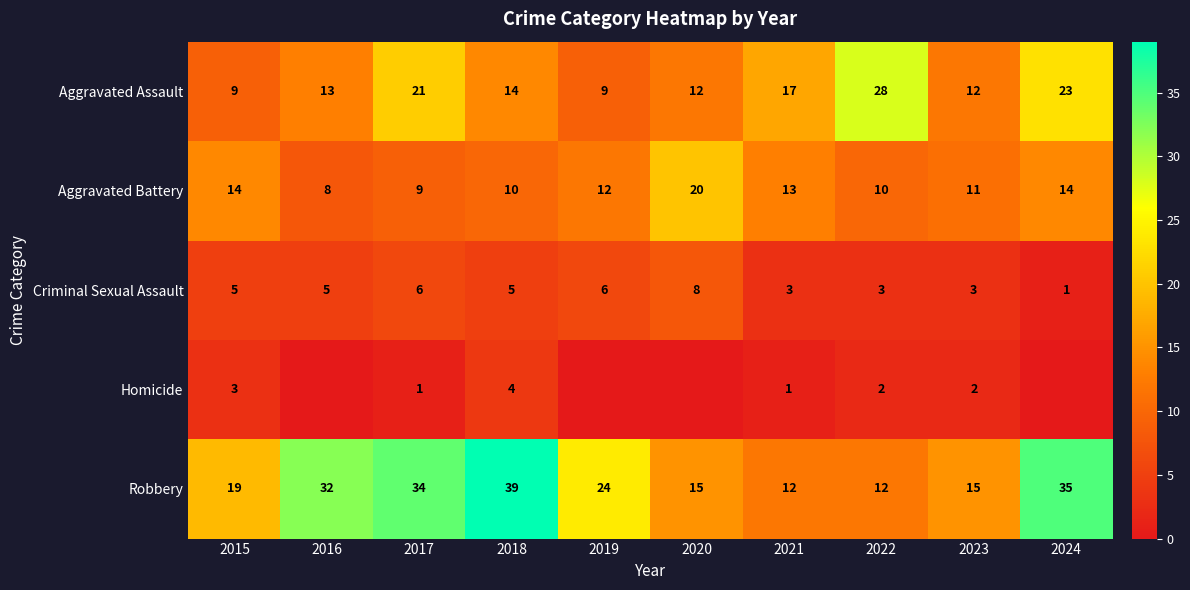

What is the average value of the Aggravated Assault series?

16